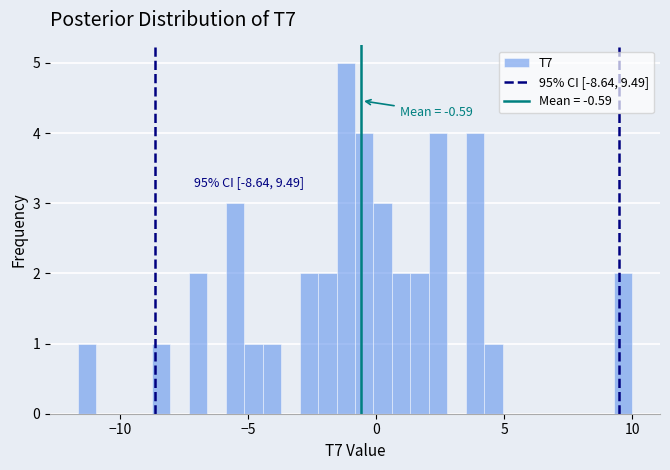

Around what value on the x-axis is the tallest bar? Give the approximate position of its centre, as read against the axis.

-1.0